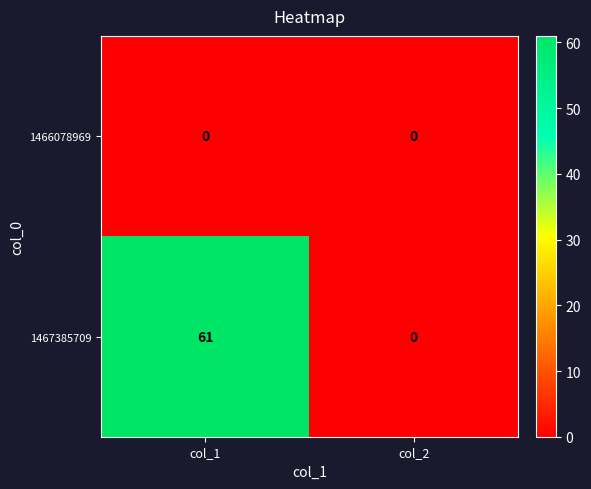

Between col_1 and col_2, which series saw the biggest shift?

1467385709